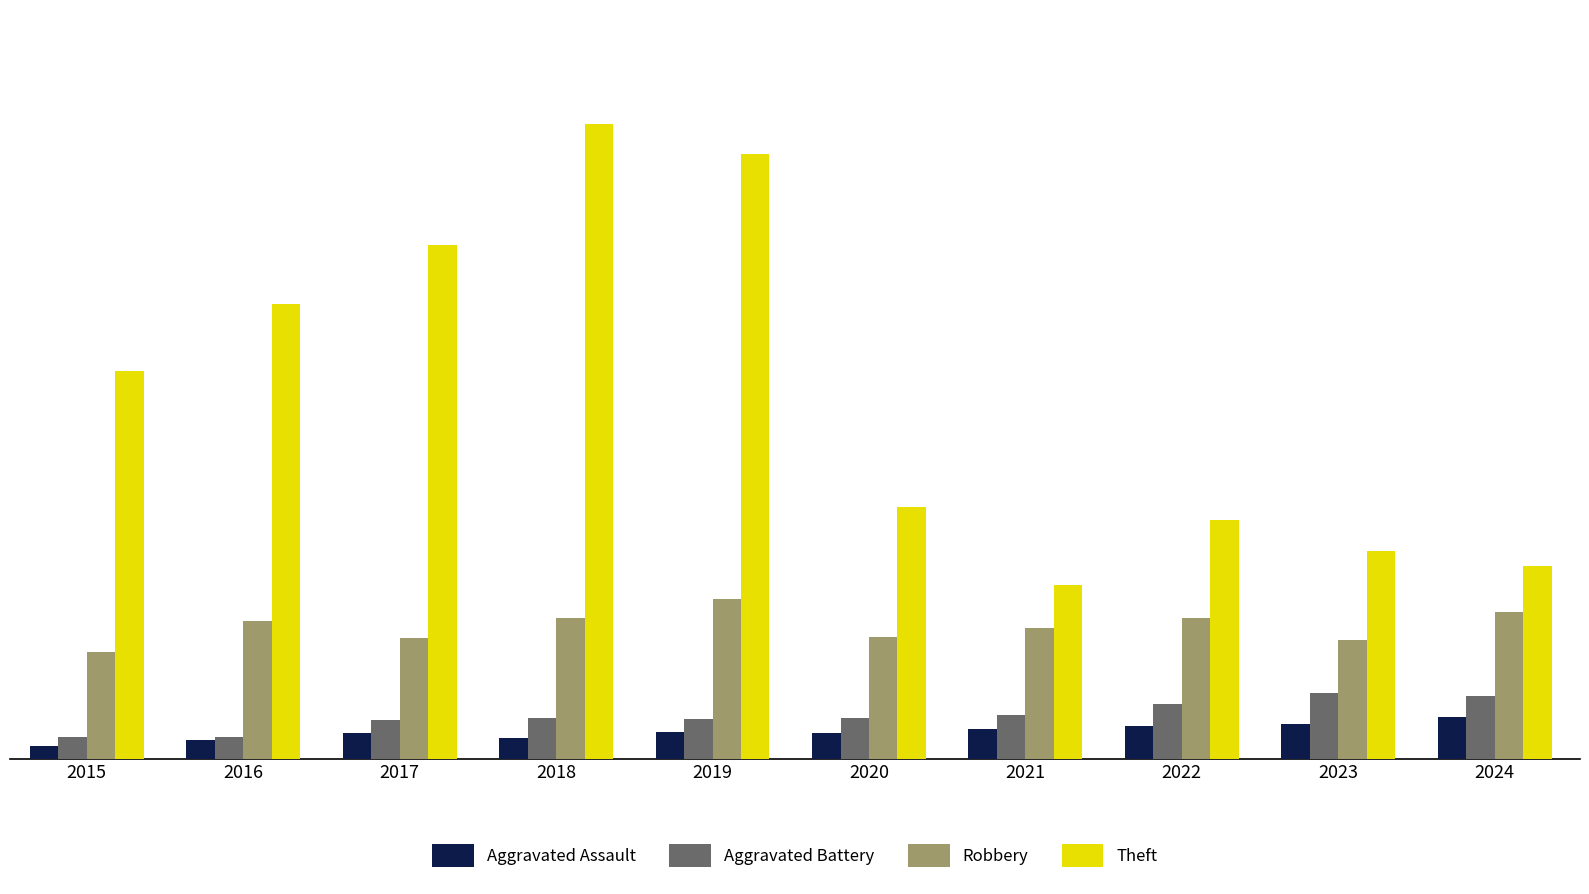

Which series changed the most between 2016 and 2017?

Theft